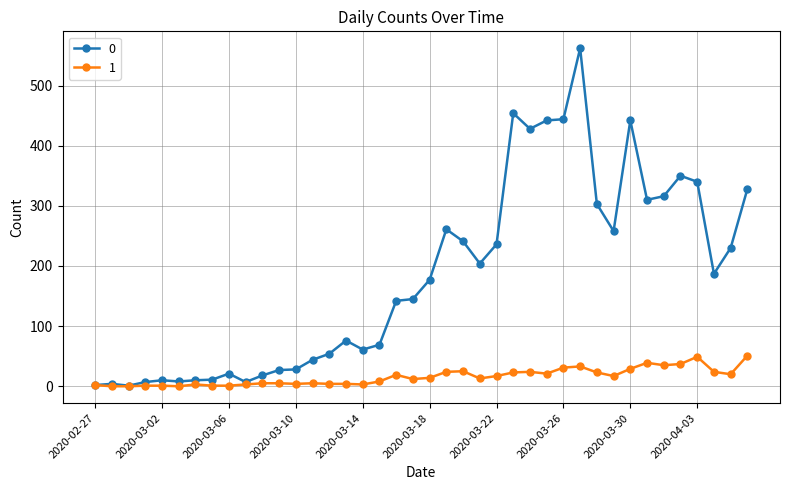

At how many categories does at least one series exceed 357?

6